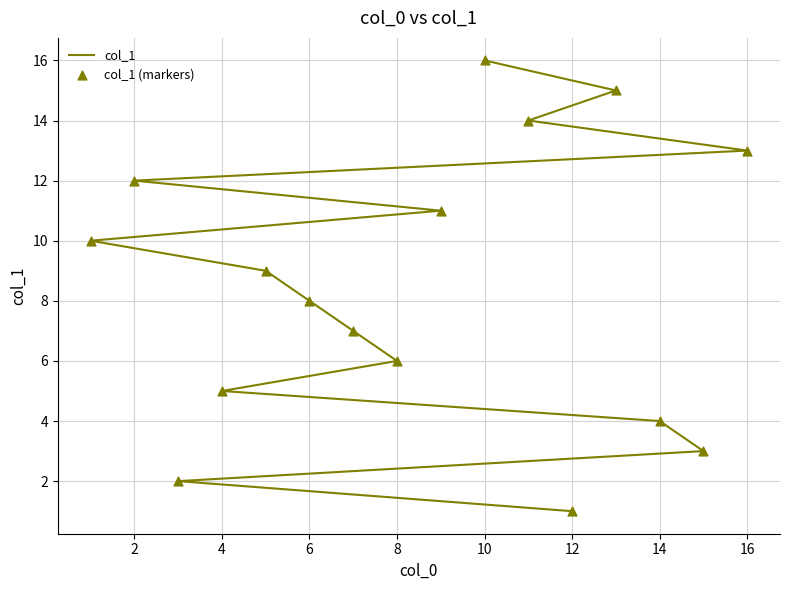

Which series contains the highest Y value?

col_1